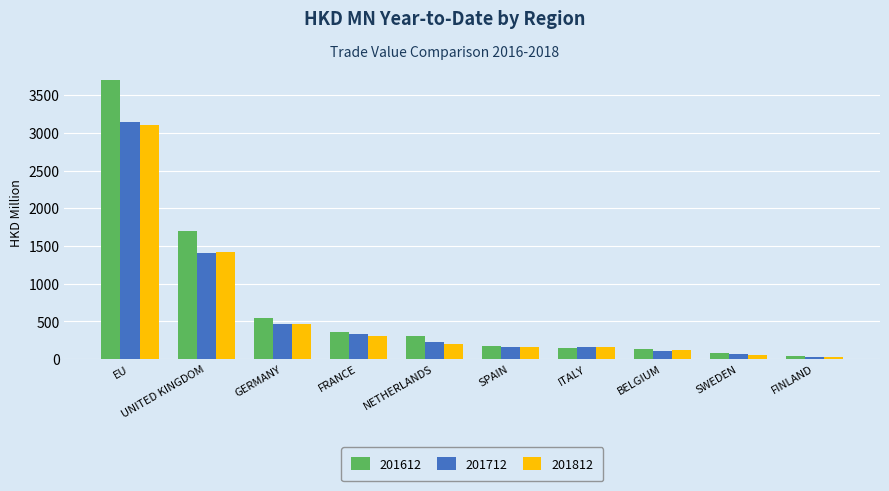

What is the value of the 201812 bar at the 2nd from the left?

1414.8